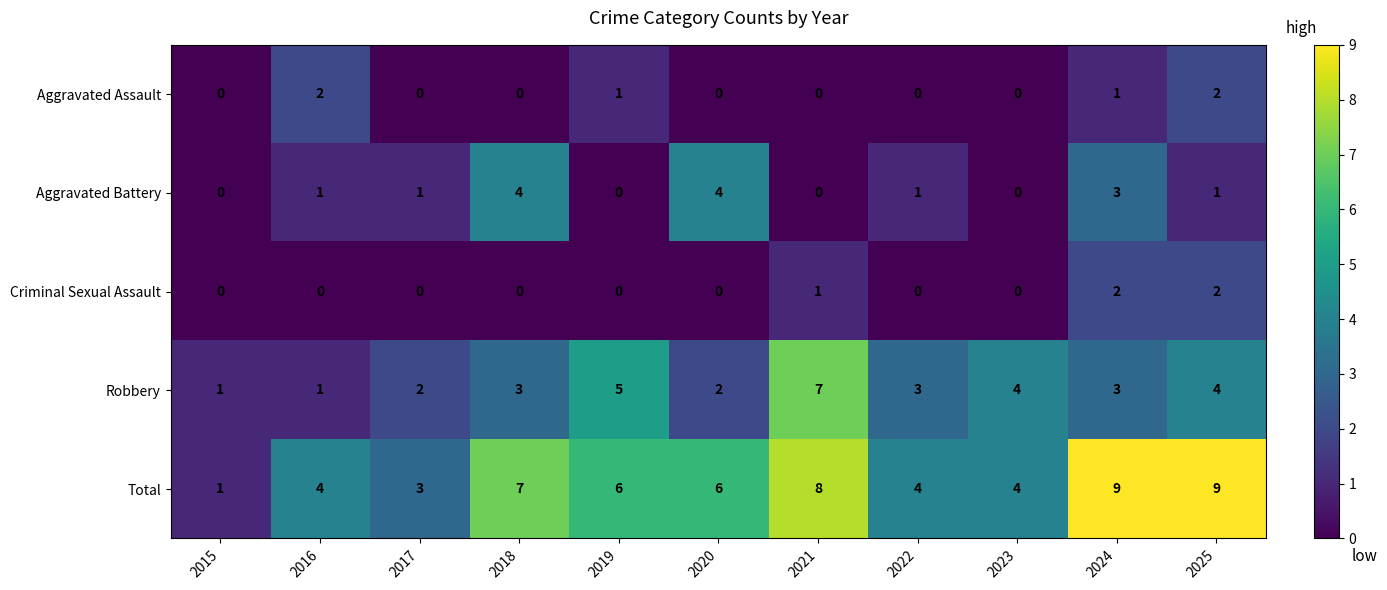

Which series has the widest spread of values?

Total